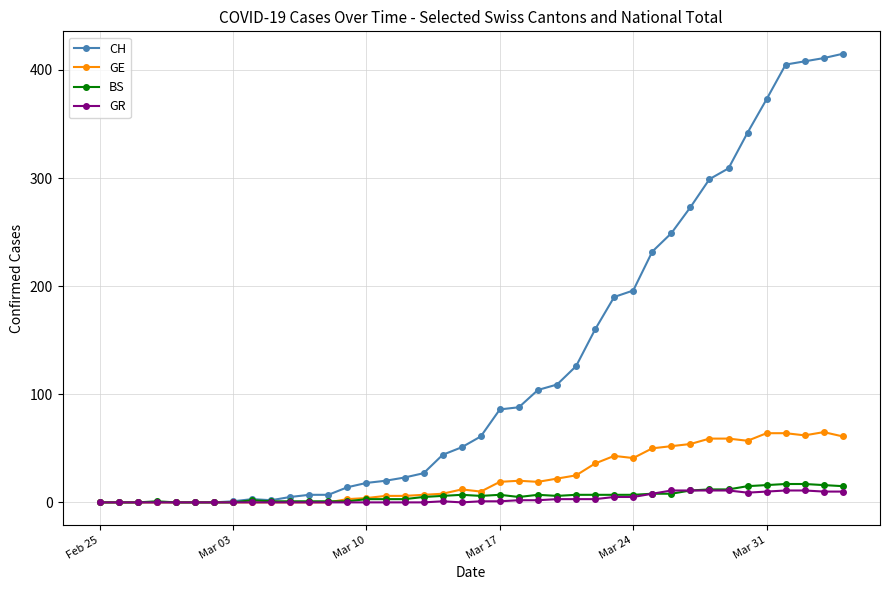

What is the maximum value for GE?

65